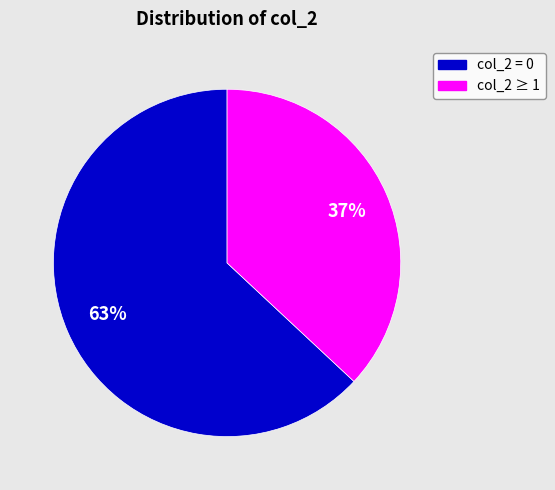

Is there a majority slice in this chart?

Yes